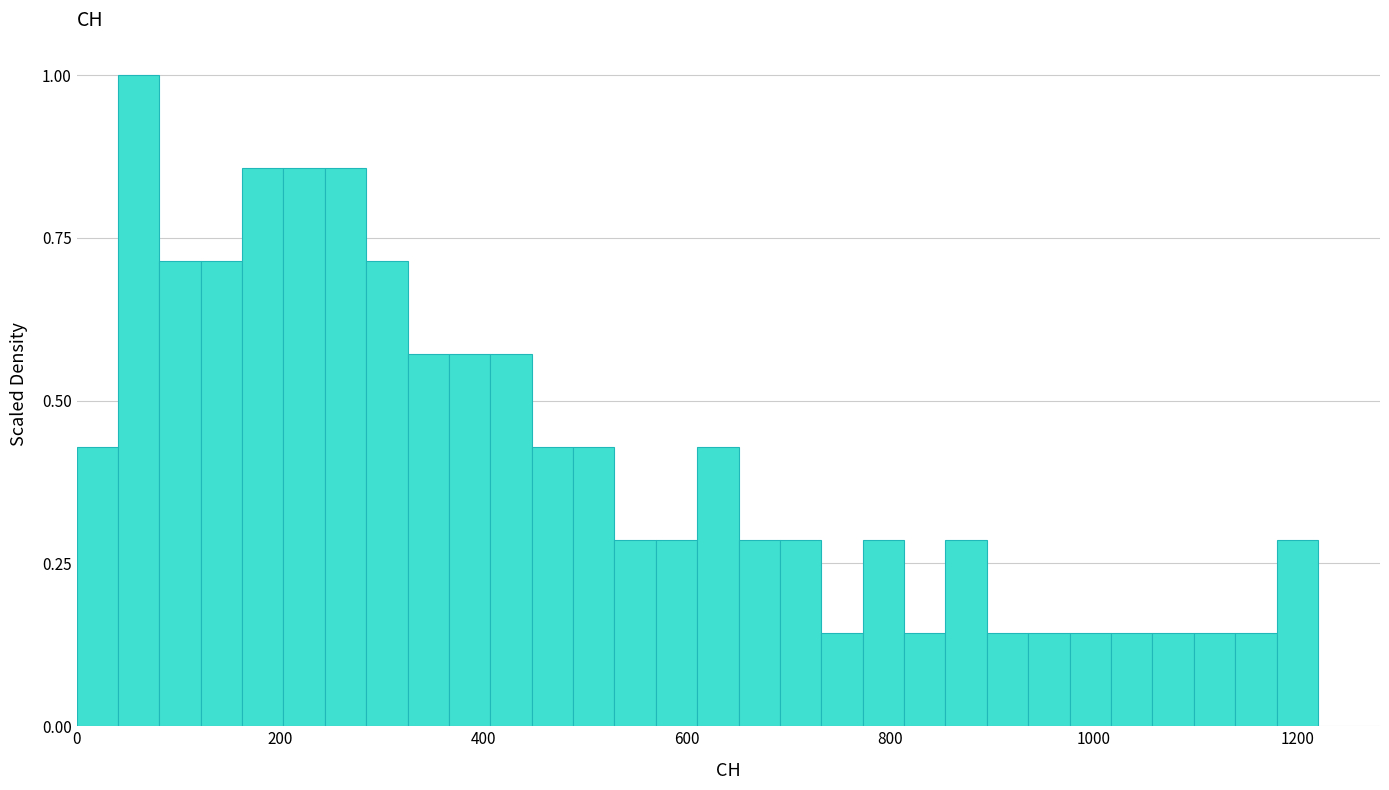

Read against the x-axis, roughly where is the centre of the tallest bar?

60